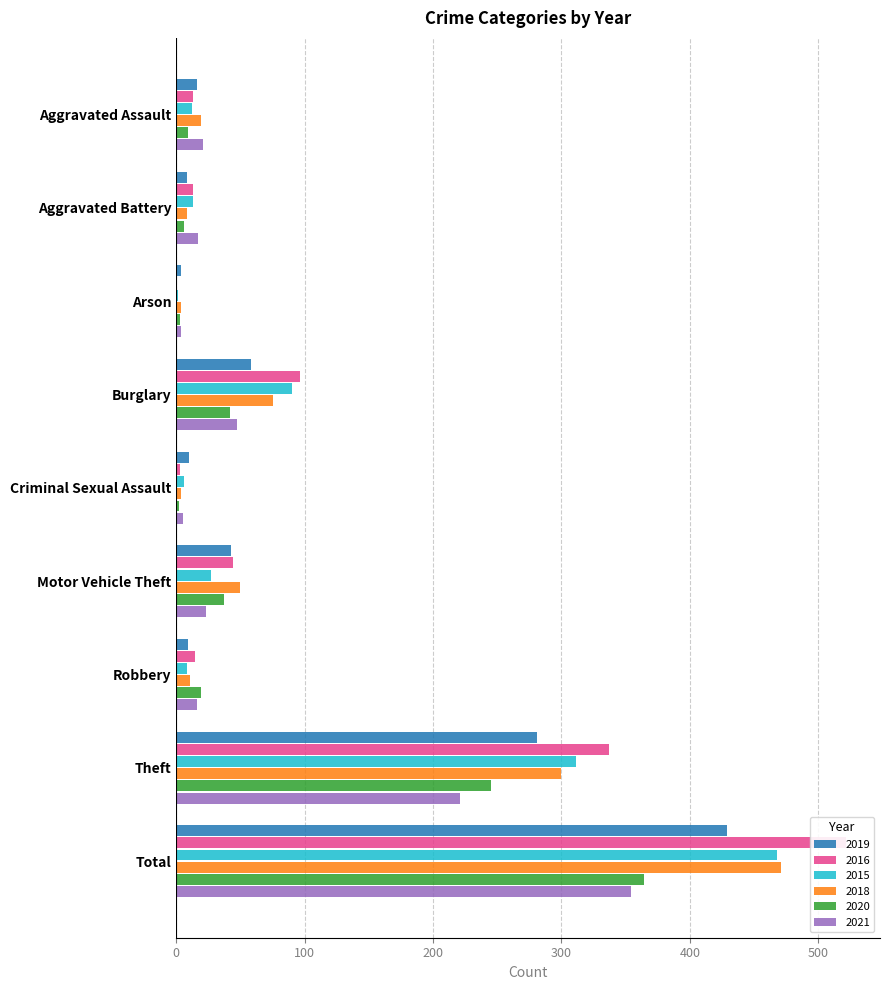

How many values in the 2021 series exceed 21?

4